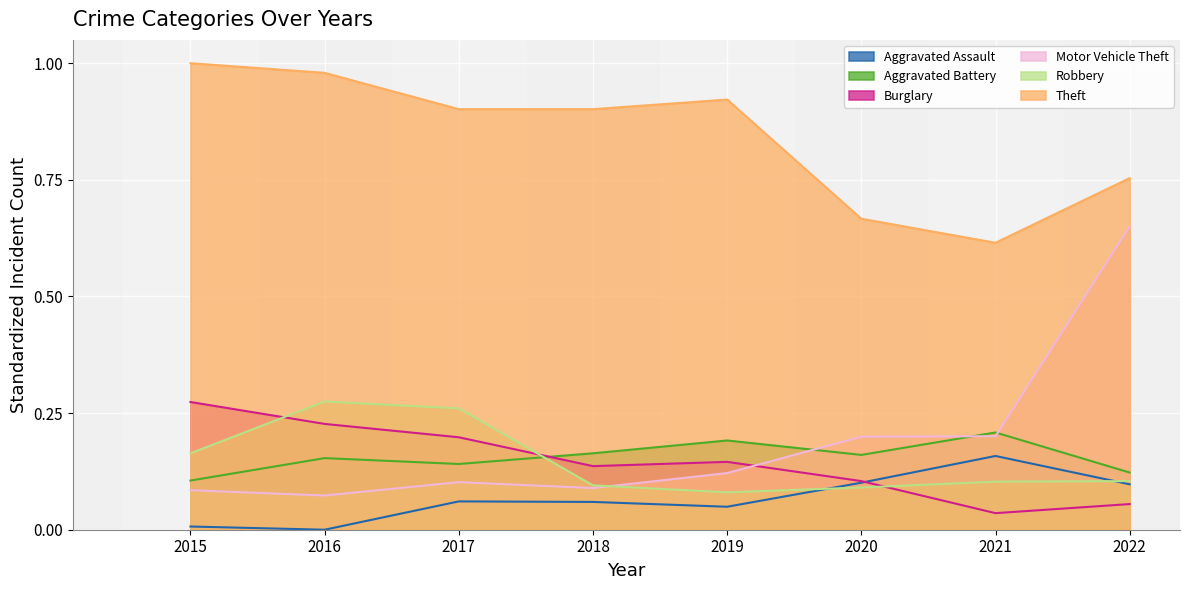

What is the maximum value shown in the chart?

1.0